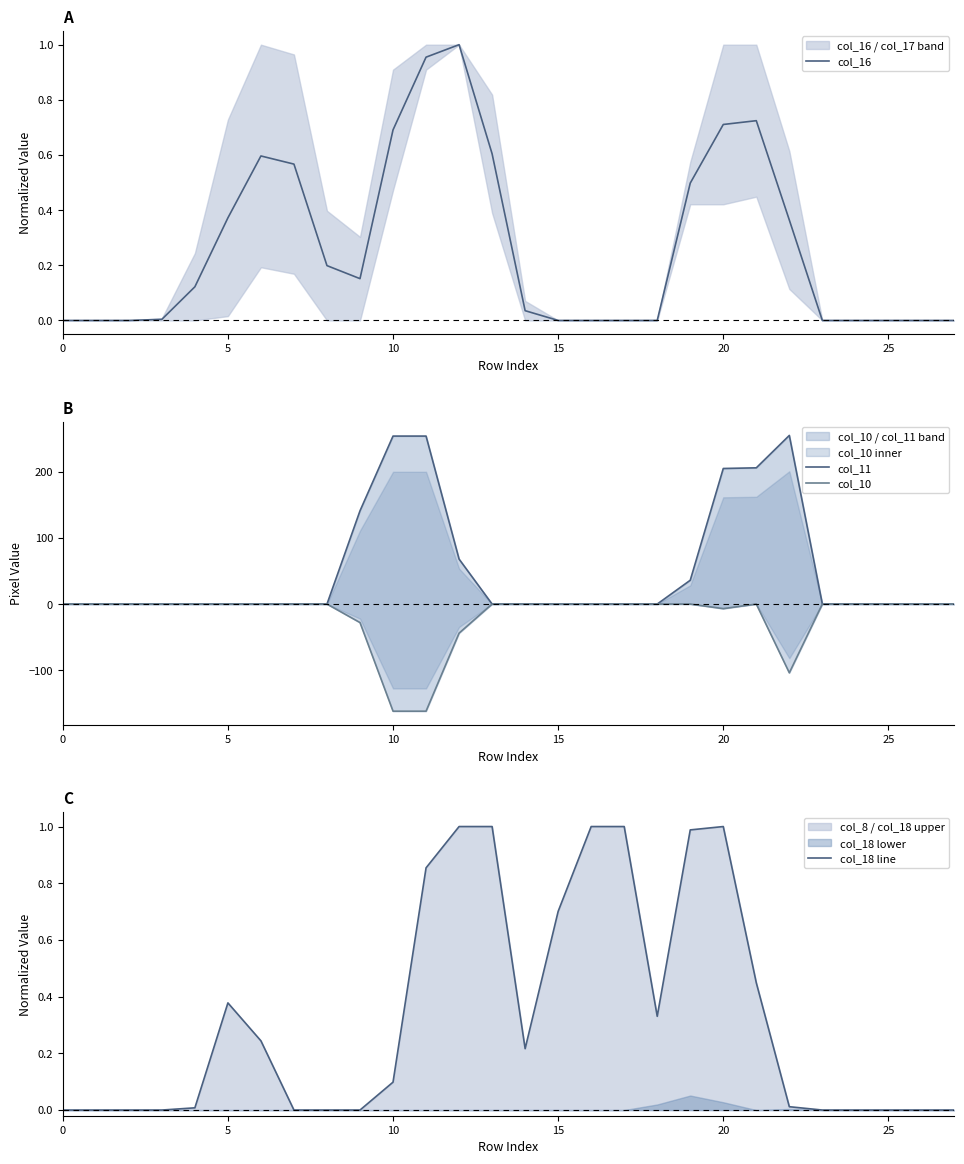

What is the smallest value displayed?

-162.0